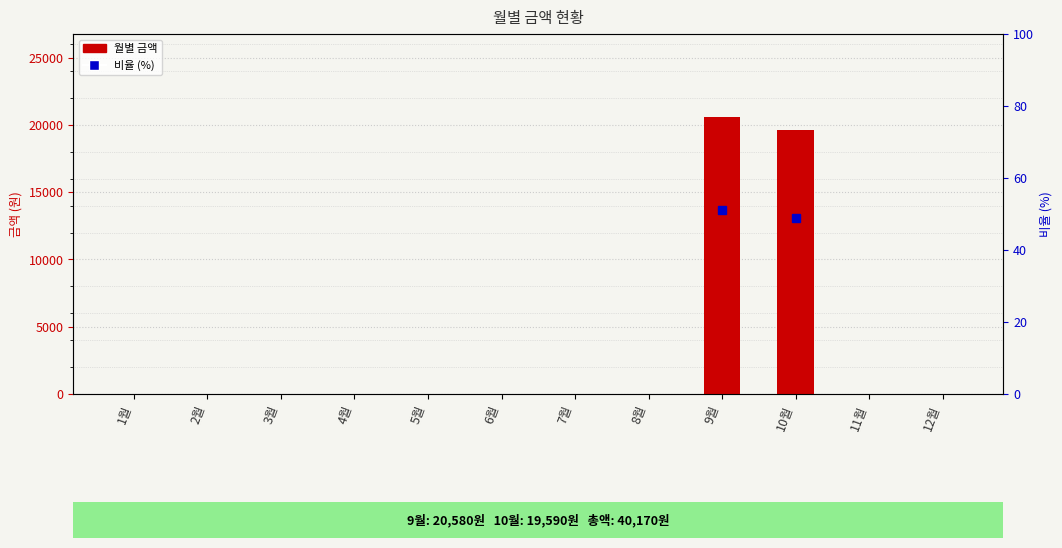

Count the number of values greater than 0.

2